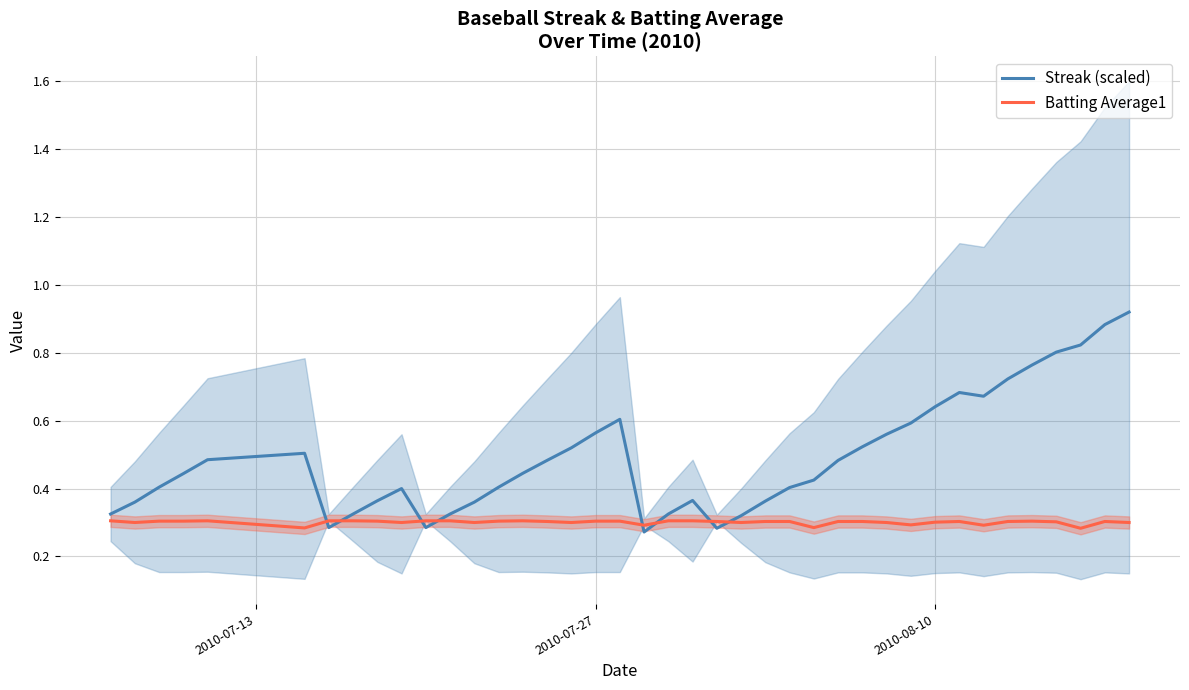

Reading right to left, list all the values displayed in this chart.

Streak (scaled): 0.9	0.9	0.8	0.8	0.8	0.7	0.7	0.7	0.6	0.6	0.6	0.5	0.5	0.4	0.4	0.4	0.3	0.3	0.4	0.3	0.3	0.6	0.6	0.5	0.5	0.4	0.4	0.4	0.3	0.3	0.4	0.4	0.3	0.3	0.5	0.5	0.4	0.4	0.4	0.3
Batting Average1: 0.3	0.3	0.3	0.3	0.3	0.3	0.3	0.3	0.3	0.3	0.3	0.3	0.3	0.3	0.3	0.3	0.3	0.3	0.3	0.3	0.3	0.3	0.3	0.3	0.3	0.3	0.3	0.3	0.3	0.3	0.3	0.3	0.3	0.3	0.3	0.3	0.3	0.3	0.3	0.3